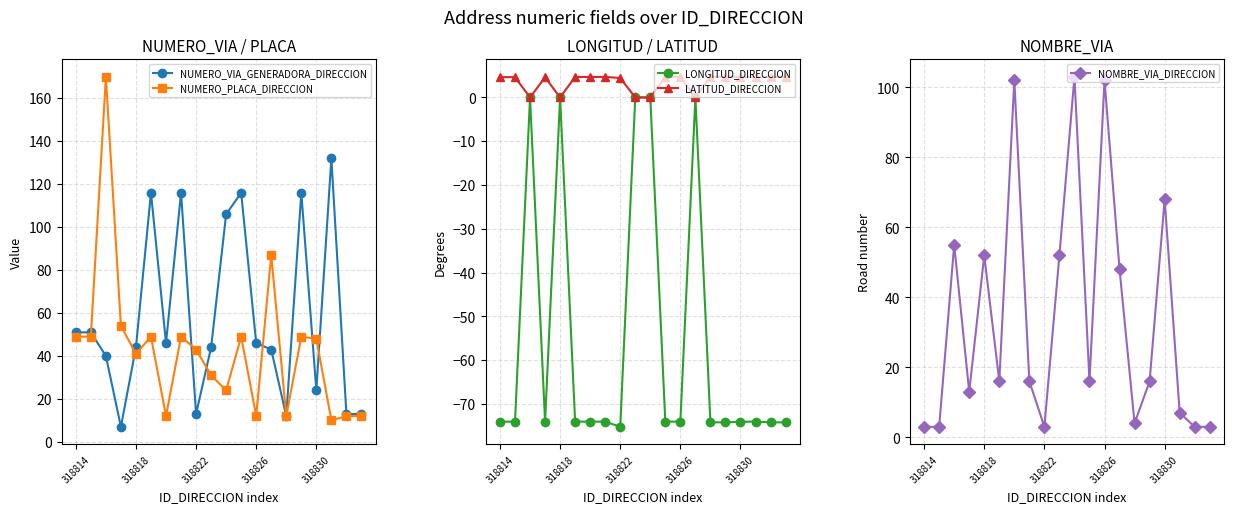

How many interior local valleys does the LATITUD_DIRECCION series have?

5